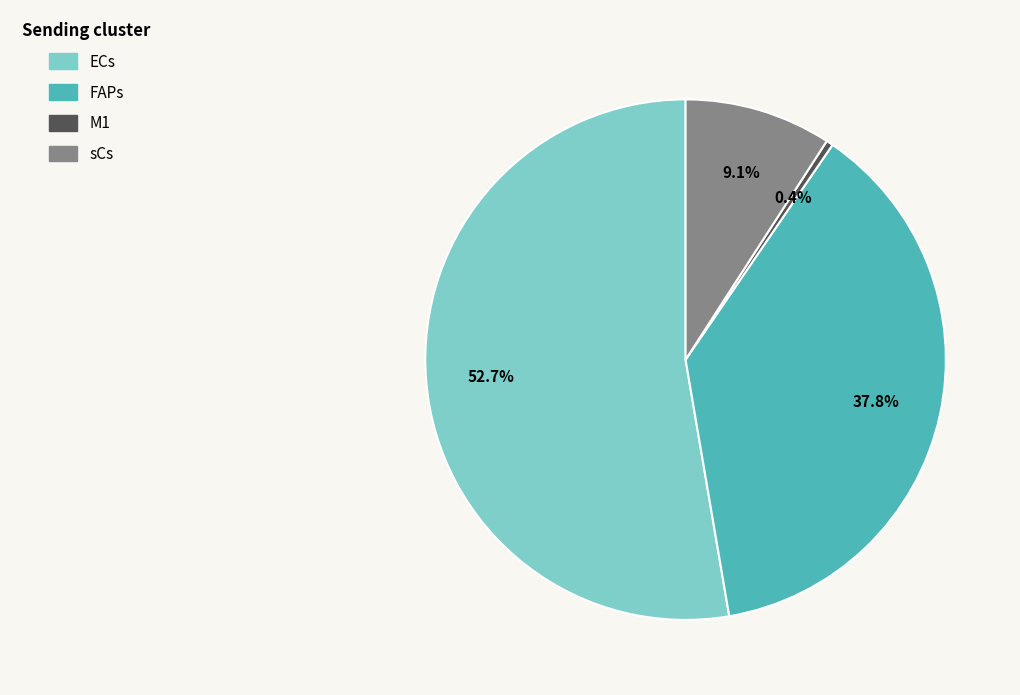

The FAPs slice represents 44% of the pie. True or false?

False